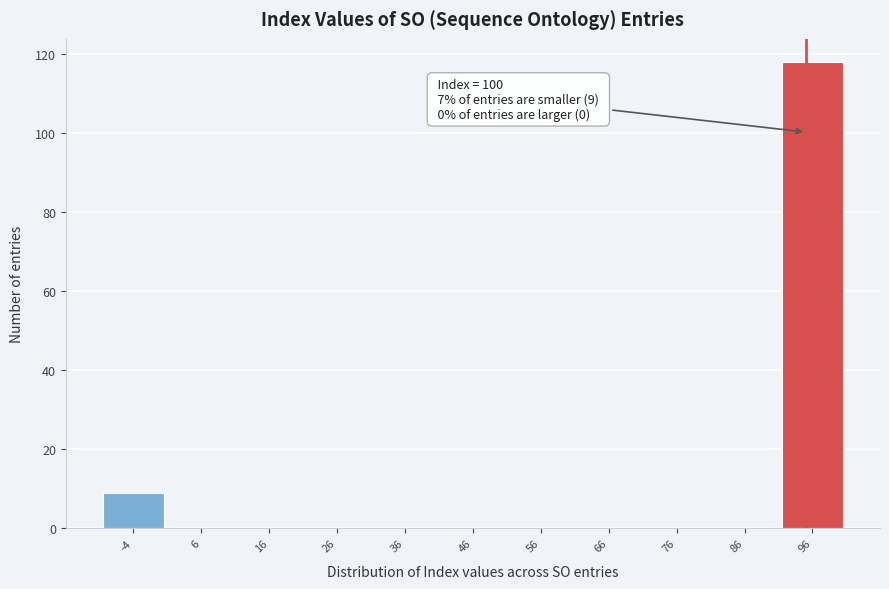

Reading left to right, transcribe all the data shown in this chart.

-4=9	6=0	16=0	26=0	36=0	46=0	56=0	66=0	76=0	86=0	96=118